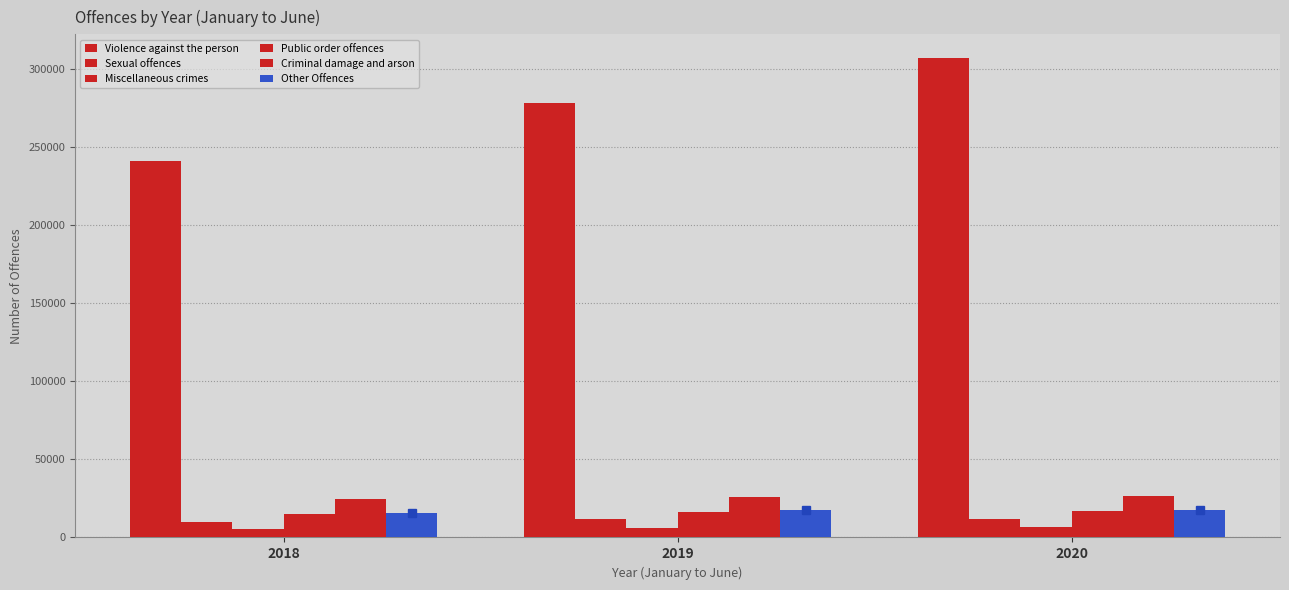

How many values in the Violence against the person series are below 277872?

1